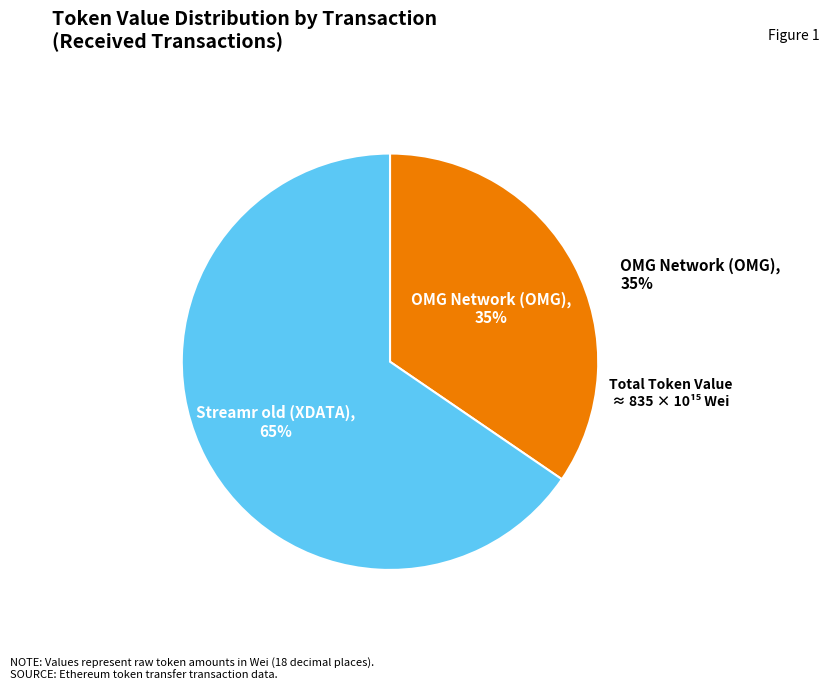

Combined, what portion of the pie is OMG Network (OMG) and Streamr old (XDATA)?

100.0%